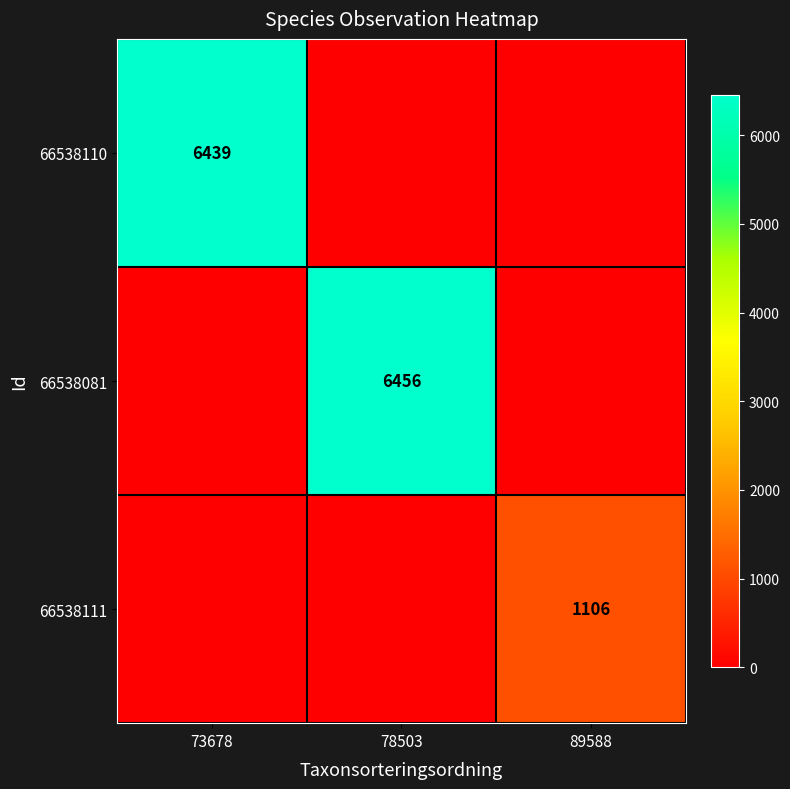

What is the difference between the highest and lowest values at 73678?

6439